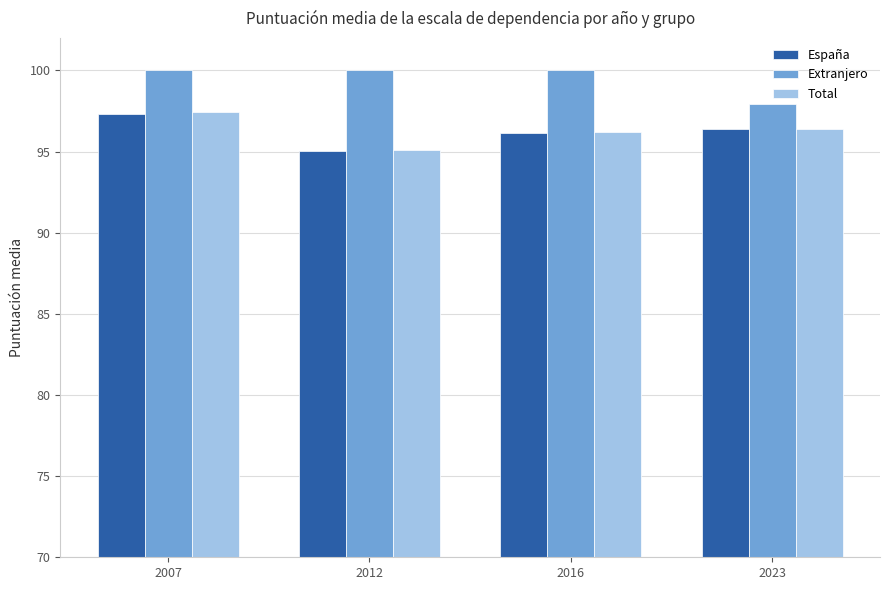

Reading left to right, list all the values displayed in this chart.

España: 97.3	95.0	96.2	96.4
Extranjero: 100.0	100.0	100.0	97.9
Total: 97.4	95.1	96.2	96.4